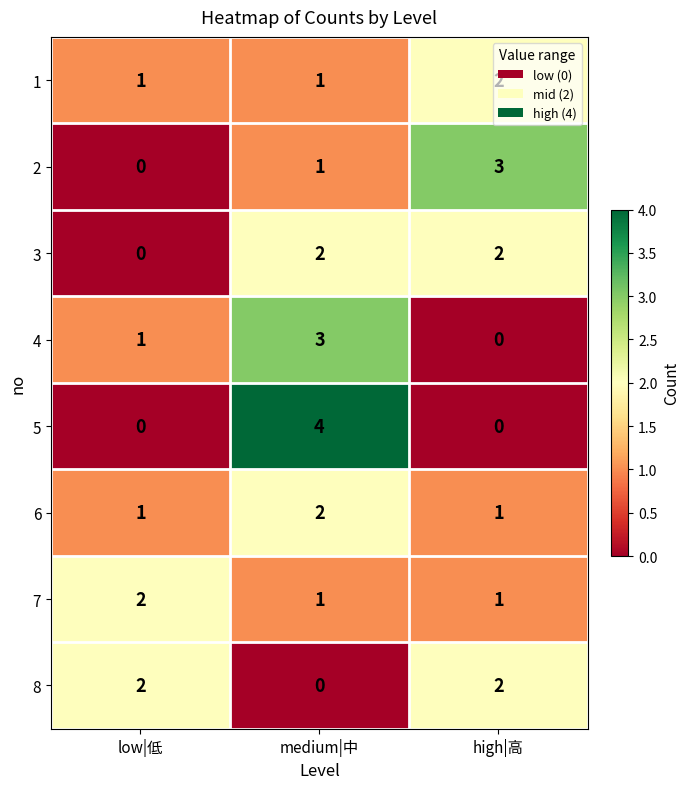

Rank the categories by 2 value from highest to lowest.

high|高, medium|中, low|低